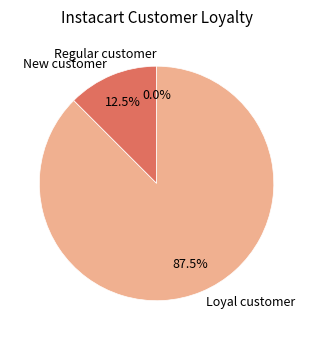

Is there any slice that represents more than half of the pie?

Yes